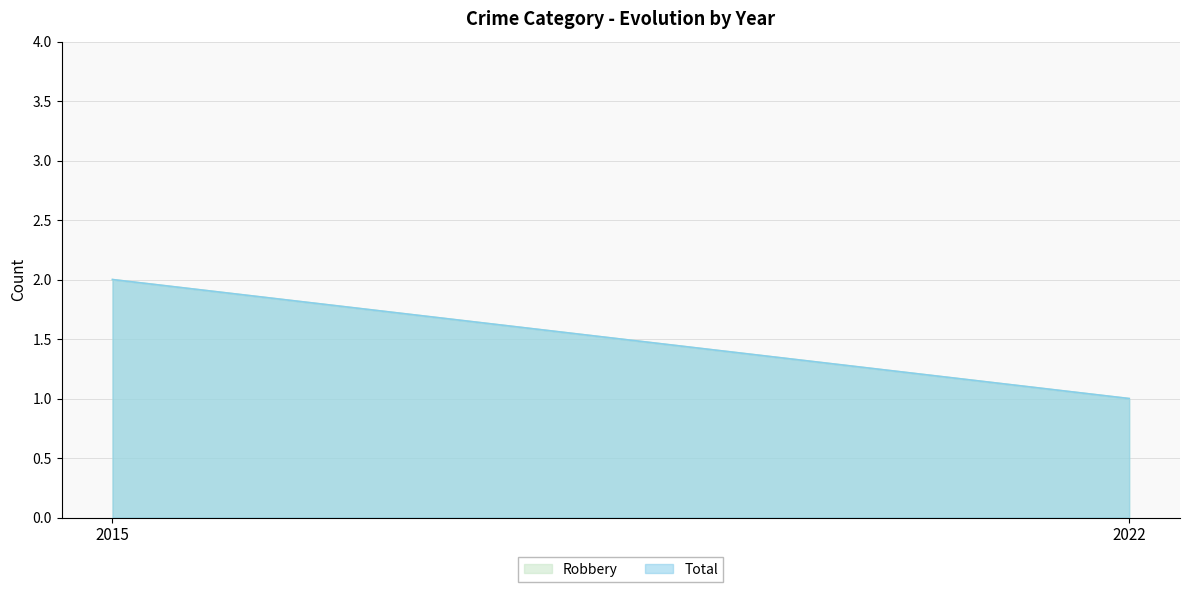

What is the sum of the Total values at 2022 and 2015?

3